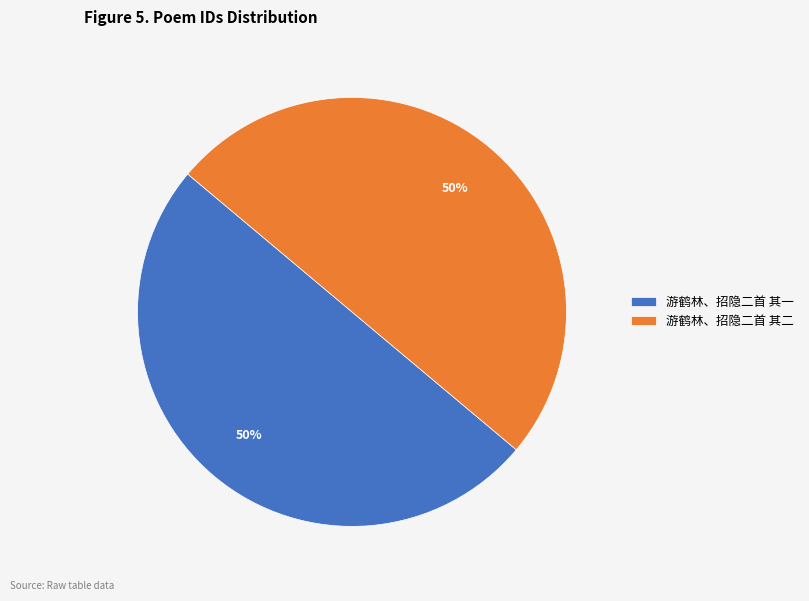

The 游鹤林、招隐二首 其一 slice represents 38% of the pie. True or false?

False